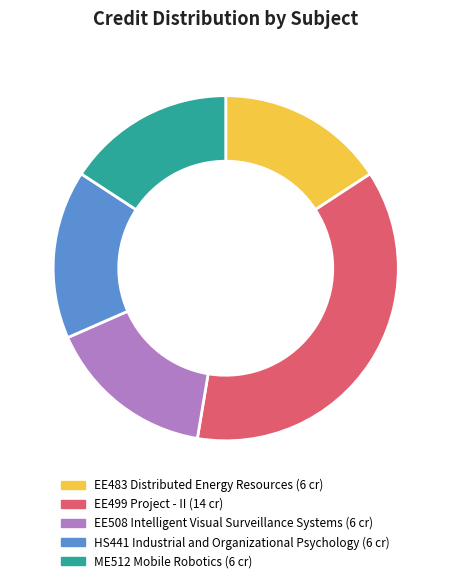

Is the sum of EE499 Project - II and EE508 Intelligent Visual Surveillance Systems greater than half?

Yes